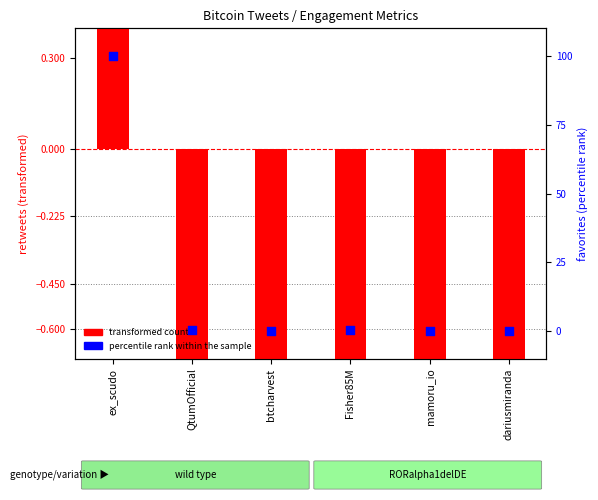

What is the change in value from btcharvest to Fisher85M?

+0.2